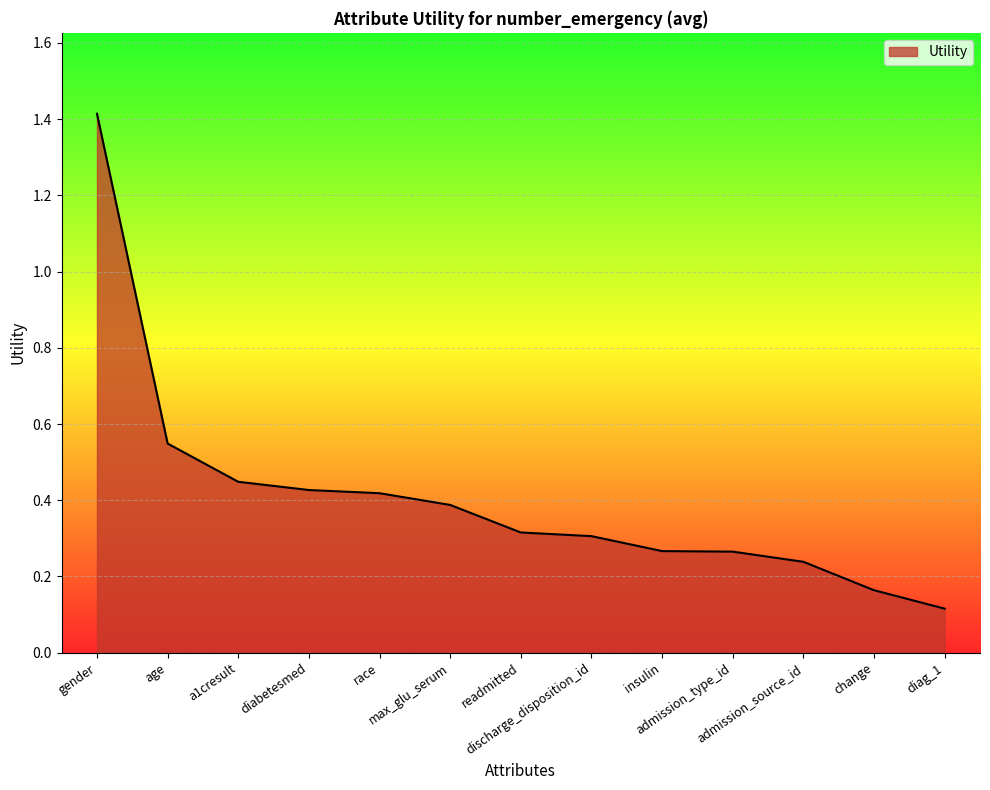

What is the maximum value shown in the chart?

1.4